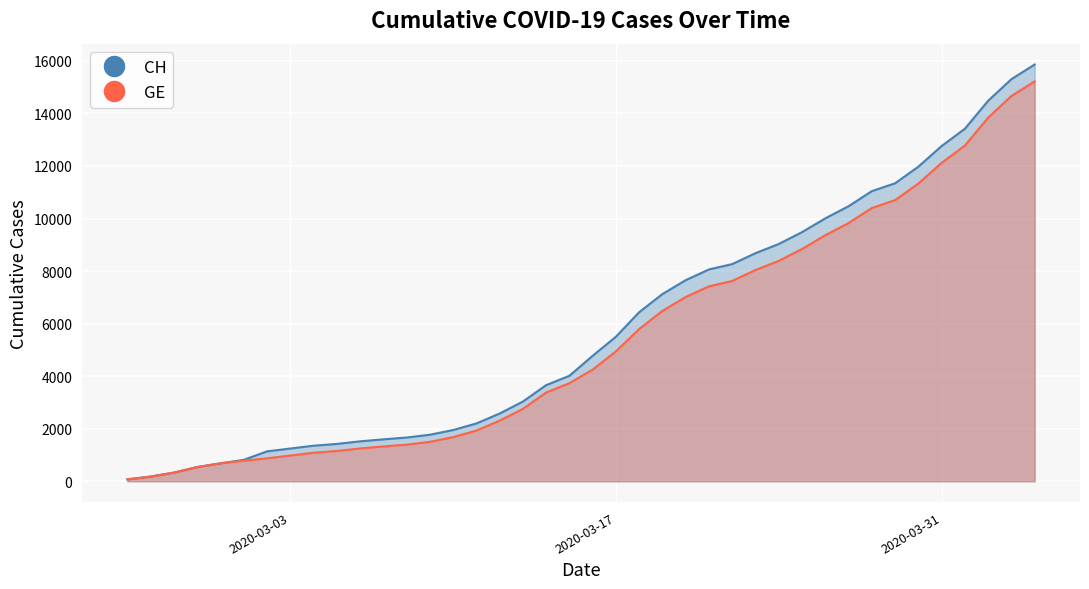

What is the sum of all GE values?

216920